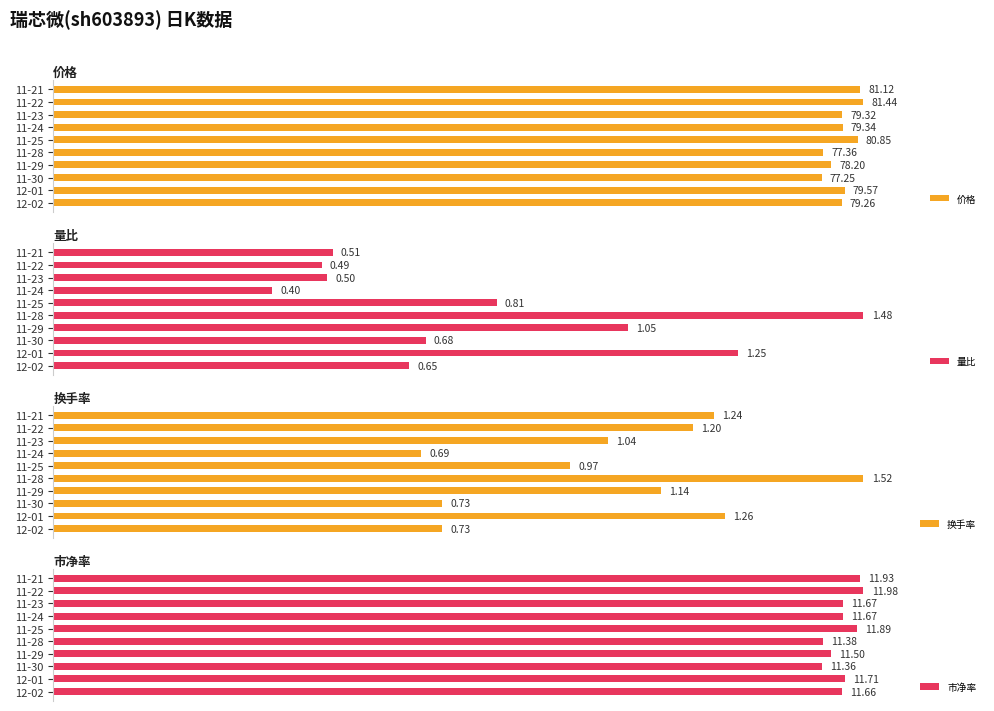

Is the value of 市净率 at 6 greater than the value of 量比 at 0?

Yes